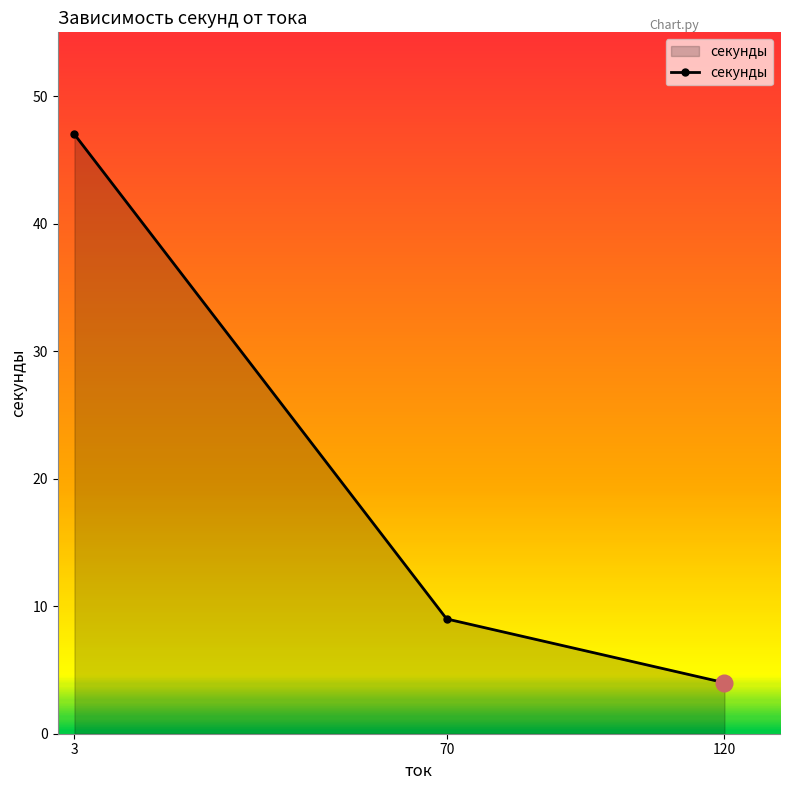

List the labels in order of value, smallest first.

120, 70, 3